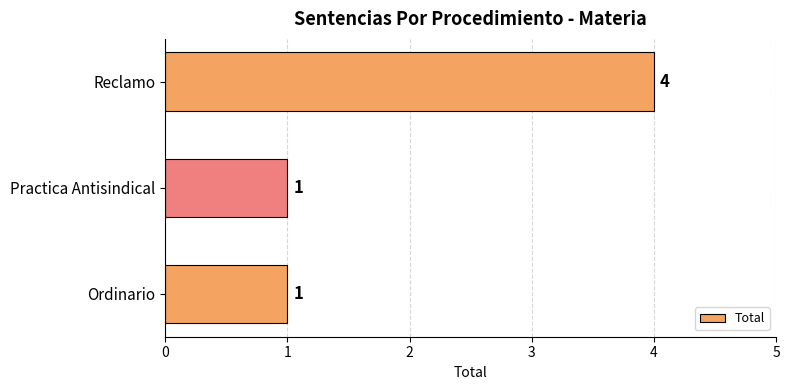

How many bars are there in total?

3